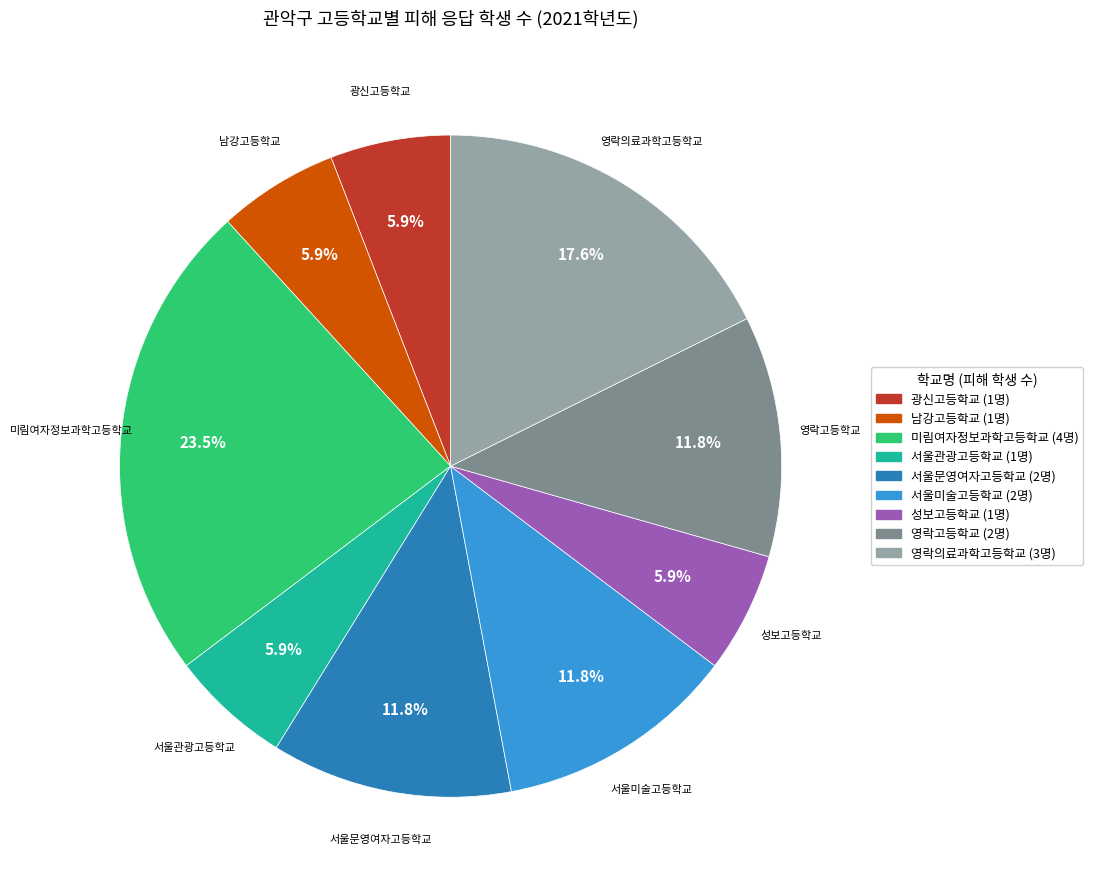

Does any single category account for the majority?

No